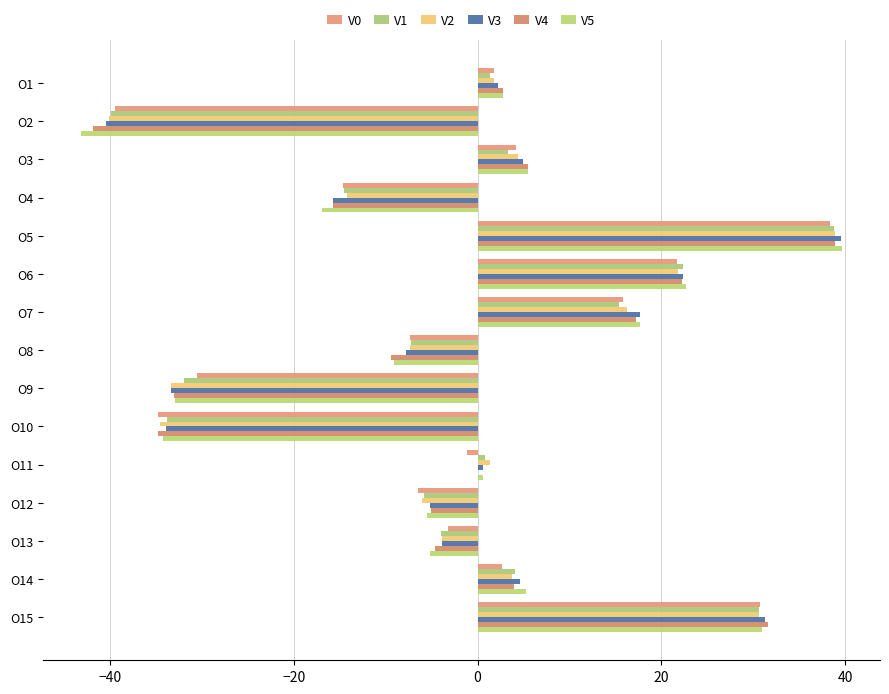

How many data points in V0 are above -1?

7